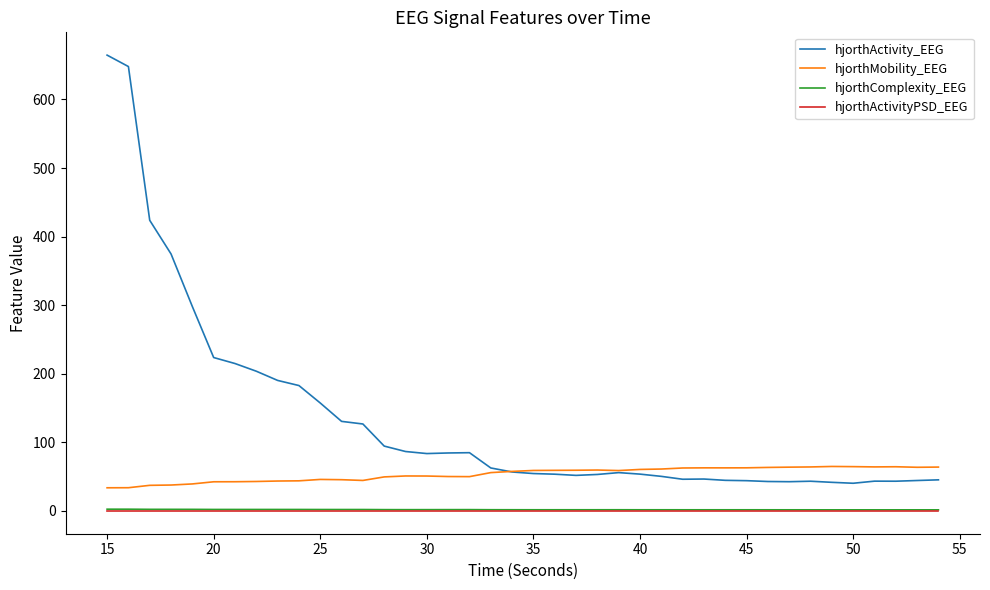

How many lines are shown in the chart?

4